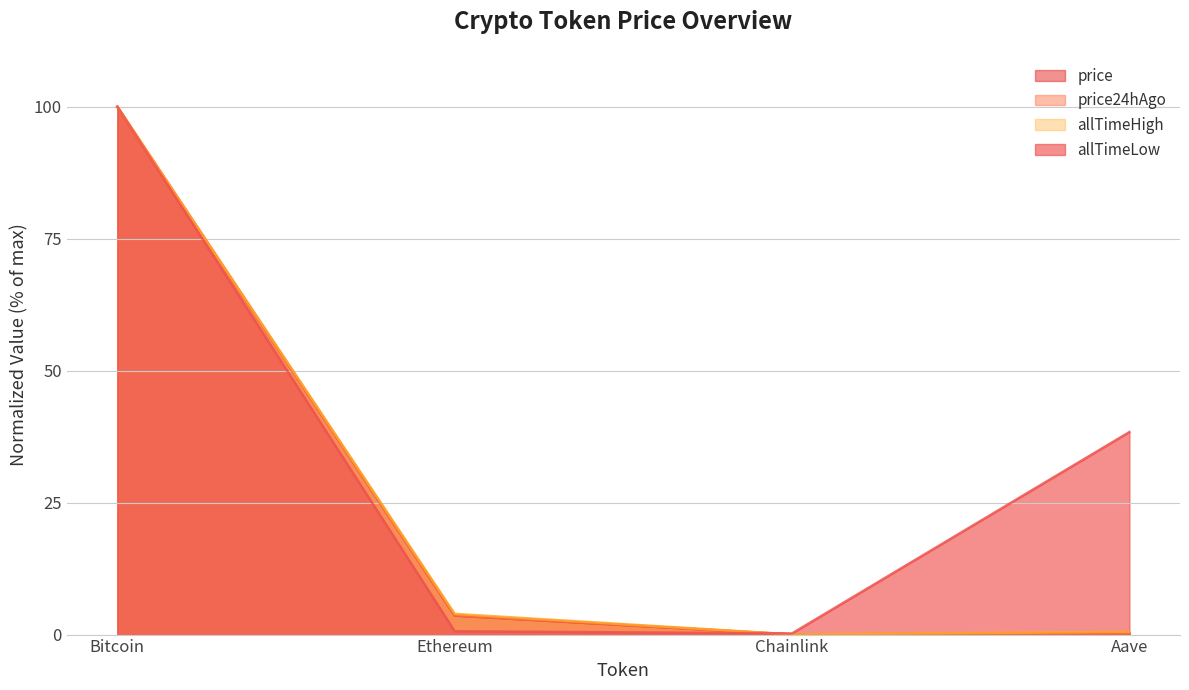

Where do allTimeLow and allTimeHigh first cross each other?

Ethereum and Chainlink